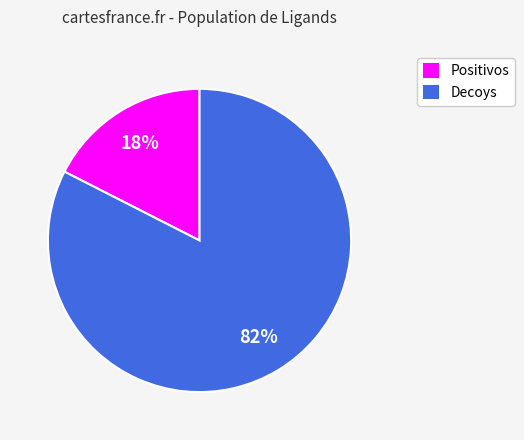

What is the majority slice?

Decoys